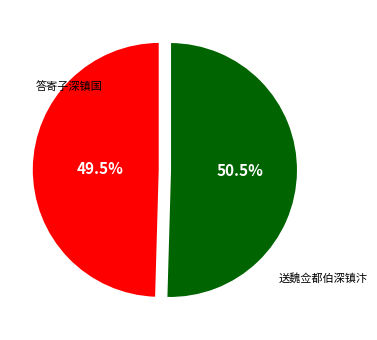

Is there any slice that represents more than half of the pie?

Yes